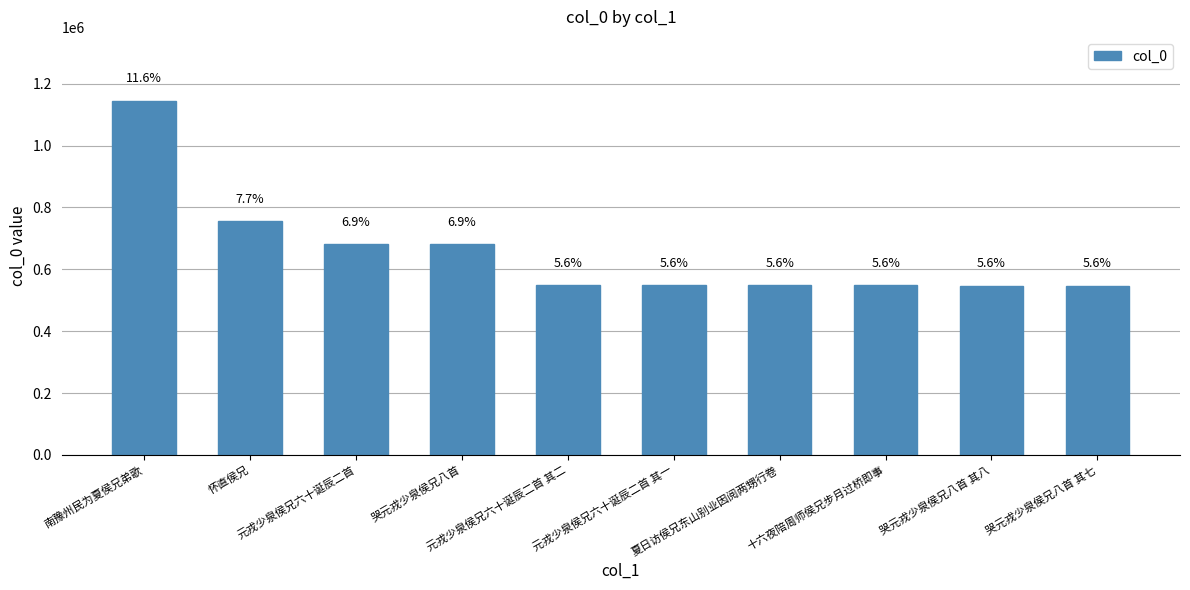

How many bars are there in total?

10